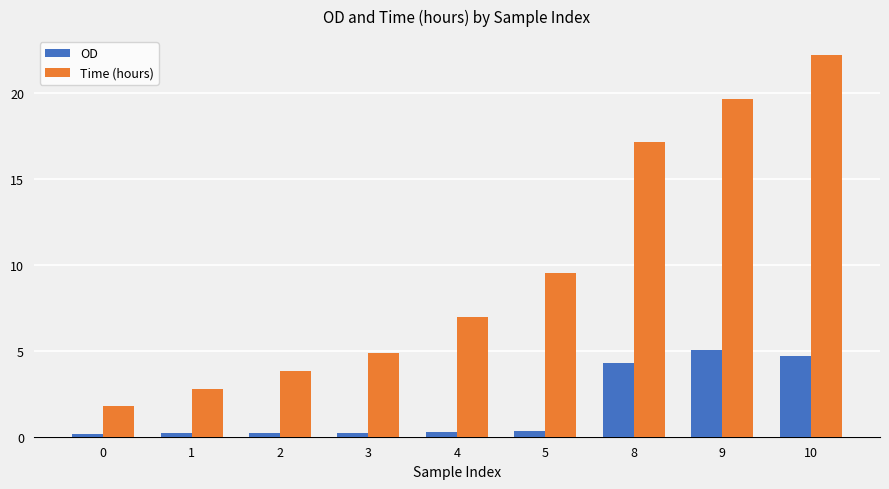

The value of Time (hours) at 2 is 1.3. True or false?

False